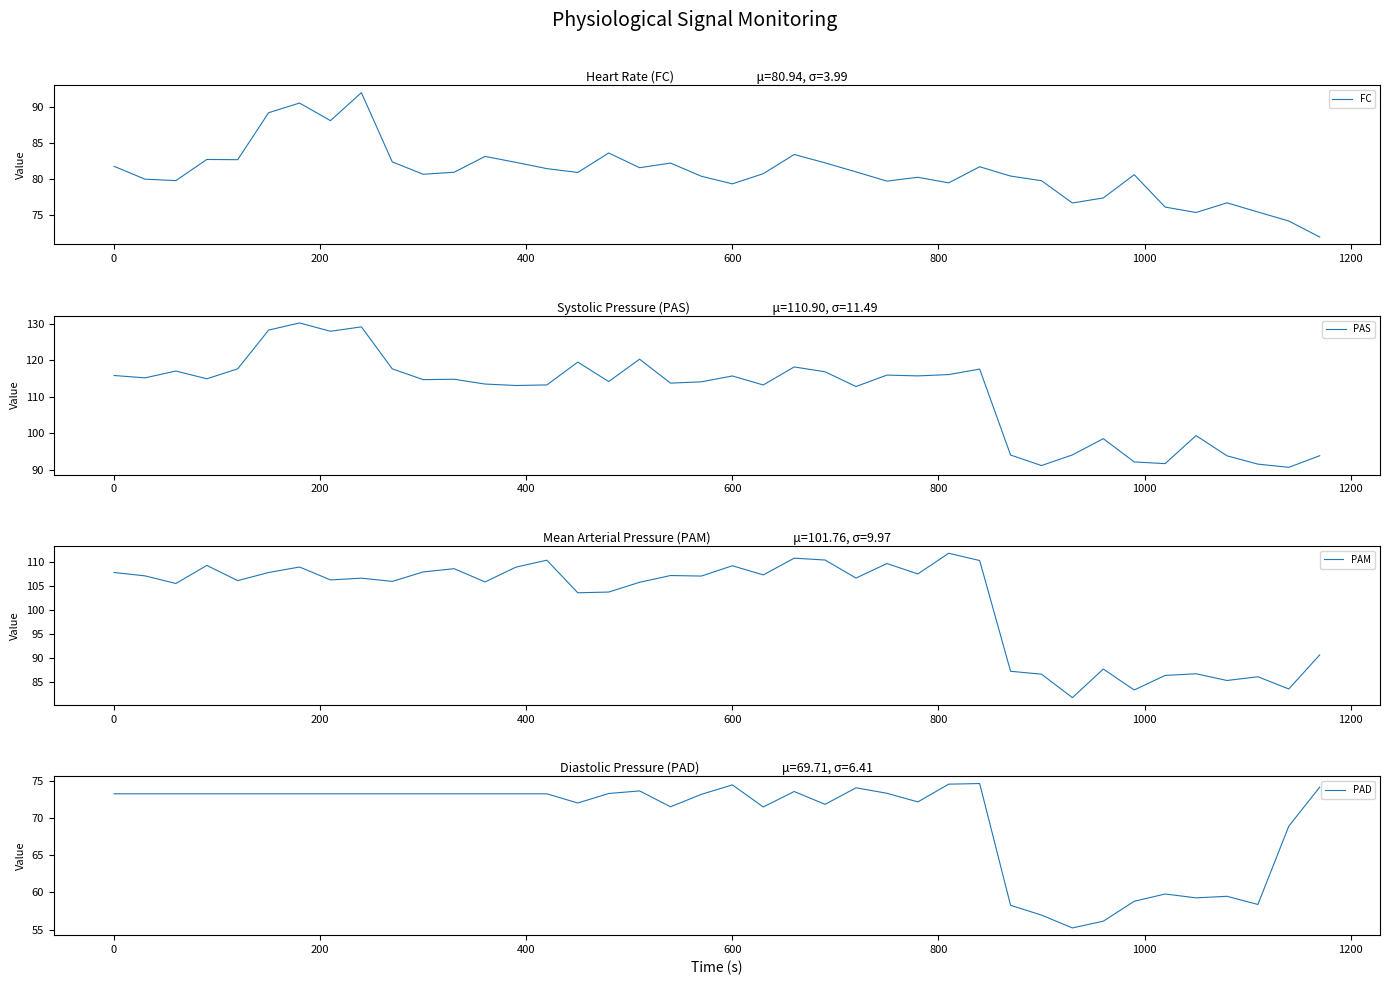

Which series has the widest spread of values?

PAS